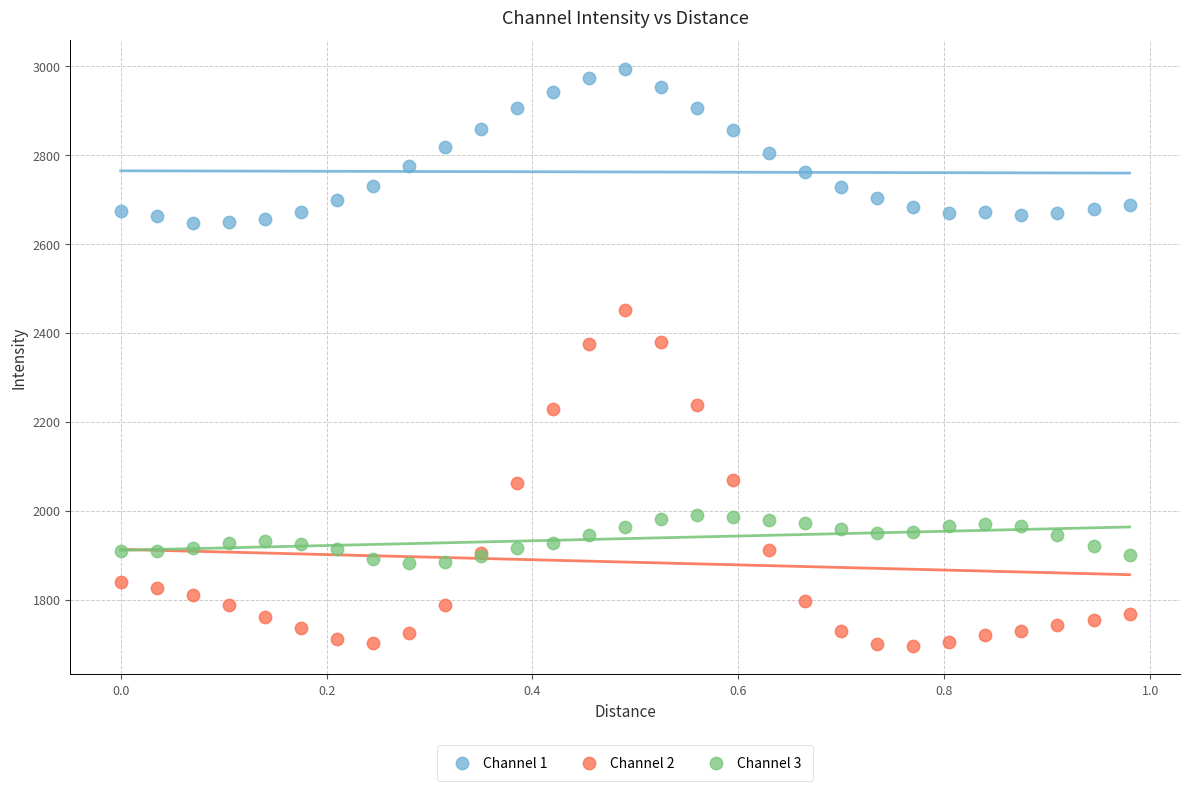

Which series reaches the maximum Y coordinate?

Channel 1